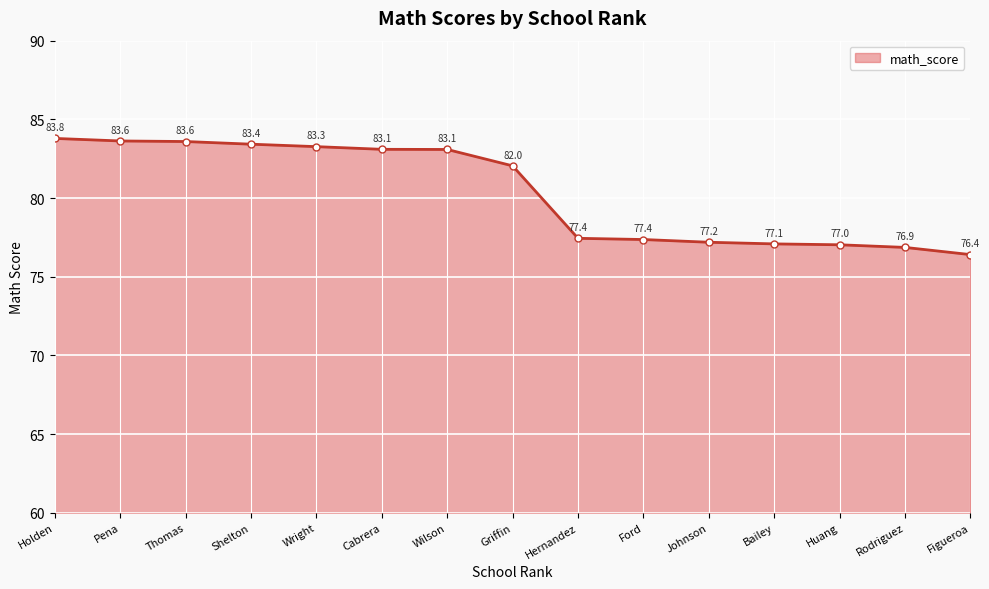

Approximately how many times larger is the value at Holden compared to Ford?

1.1